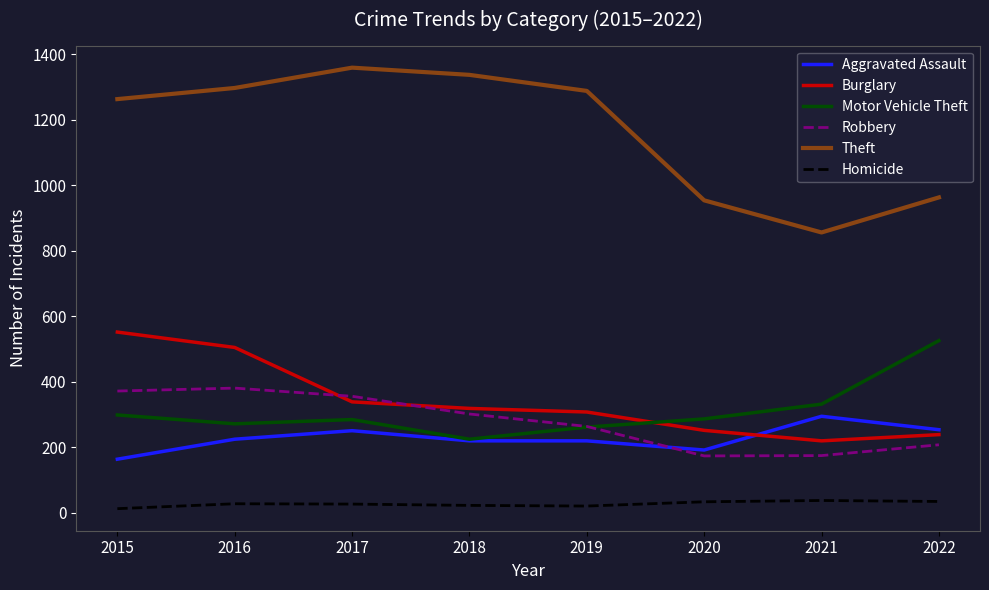

True or false: Burglary and Motor Vehicle Theft intersect in this chart.

True